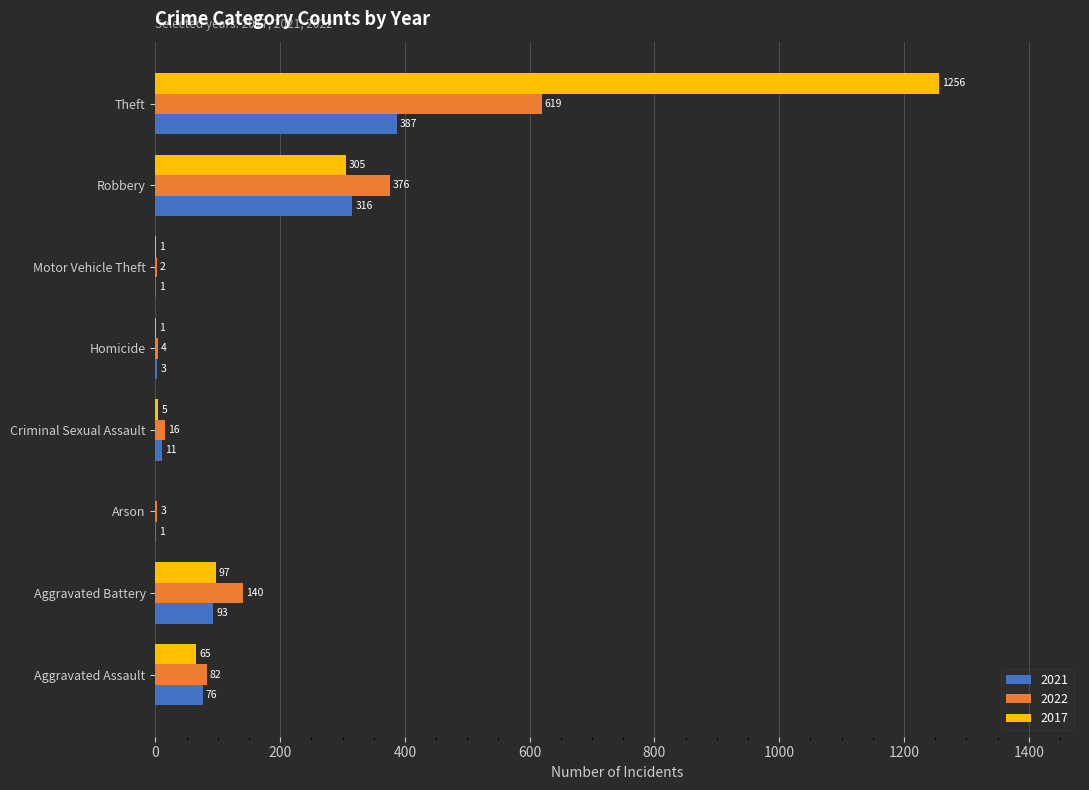

The value of 2021 at Robbery is 531. True or false?

False